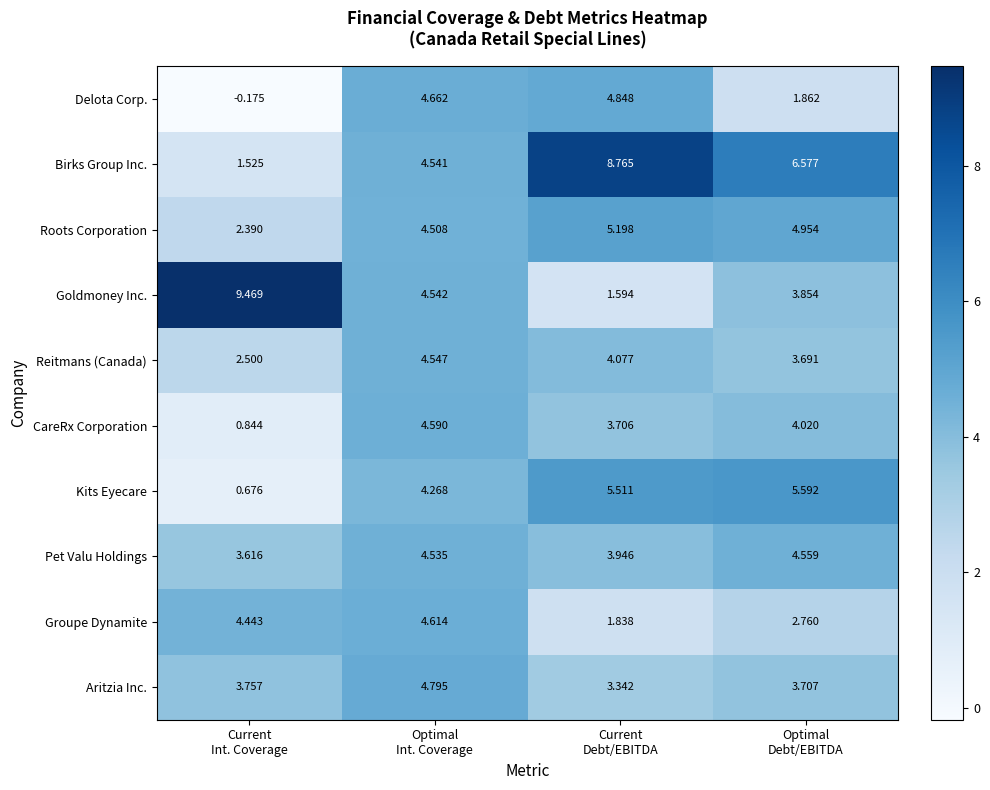

Which series has the largest total across all categories?

Birks Group Inc.